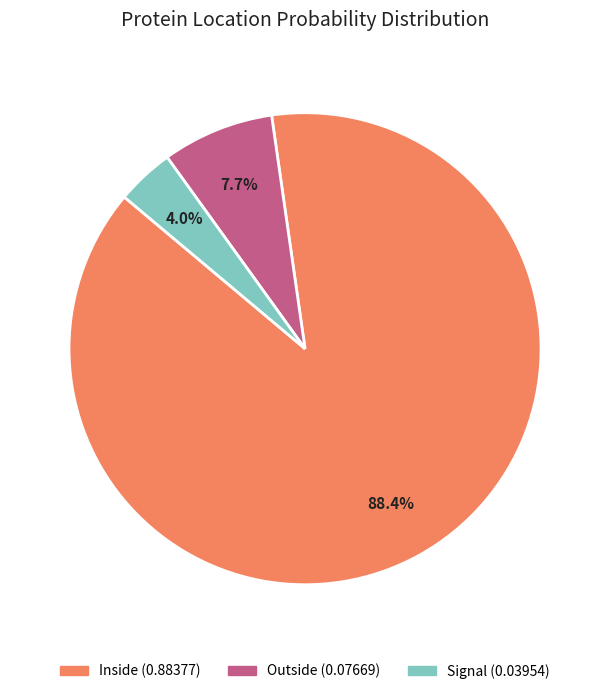

Is there any slice that represents more than half of the pie?

Yes